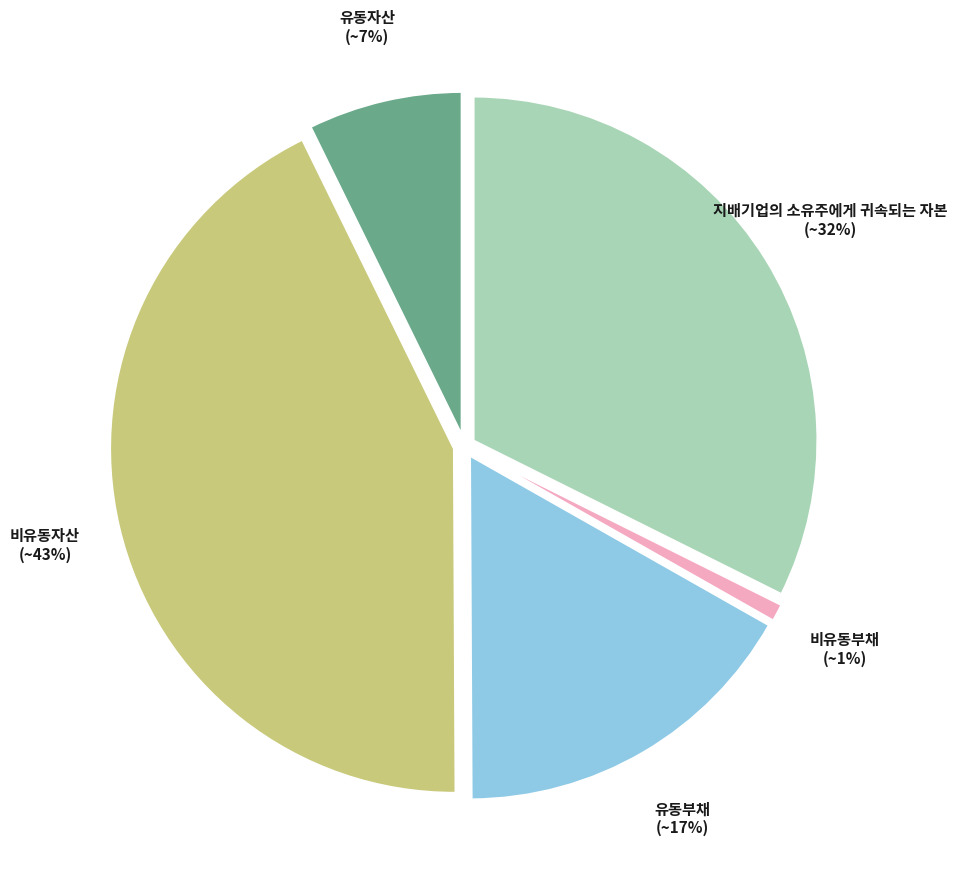

Rank the categories by value from lowest to highest.

비유동부채, 유동자산, 유동부채, 지배기업의 소유주에게 귀속되는 자본, 비유동자산